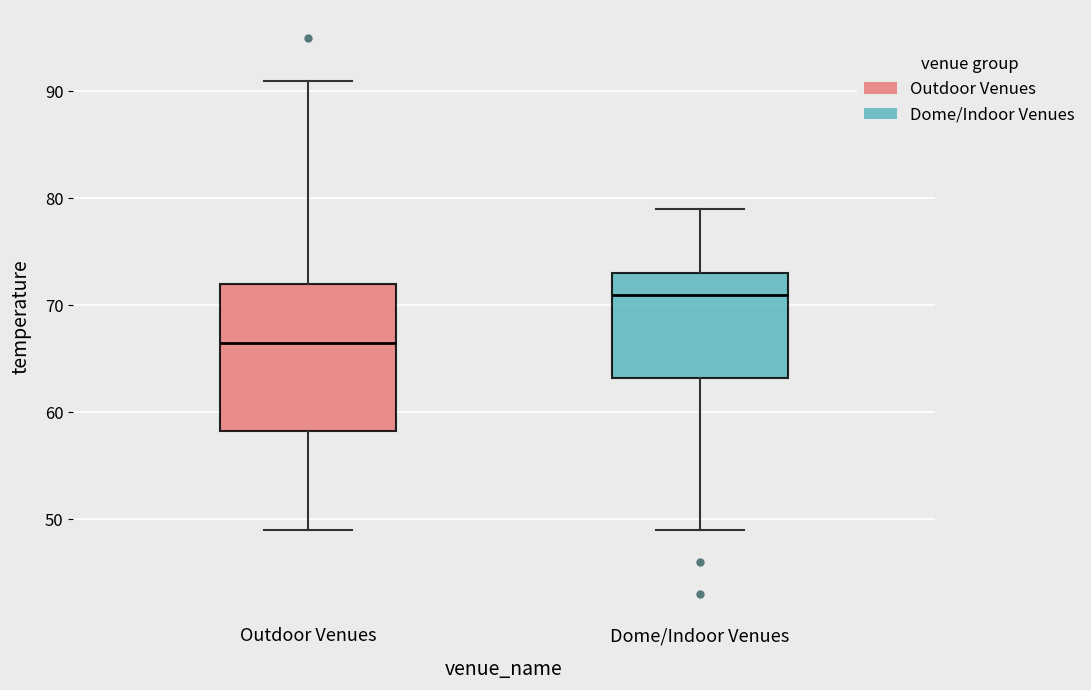

Which box's median line is the highest?

Dome/Indoor Venues